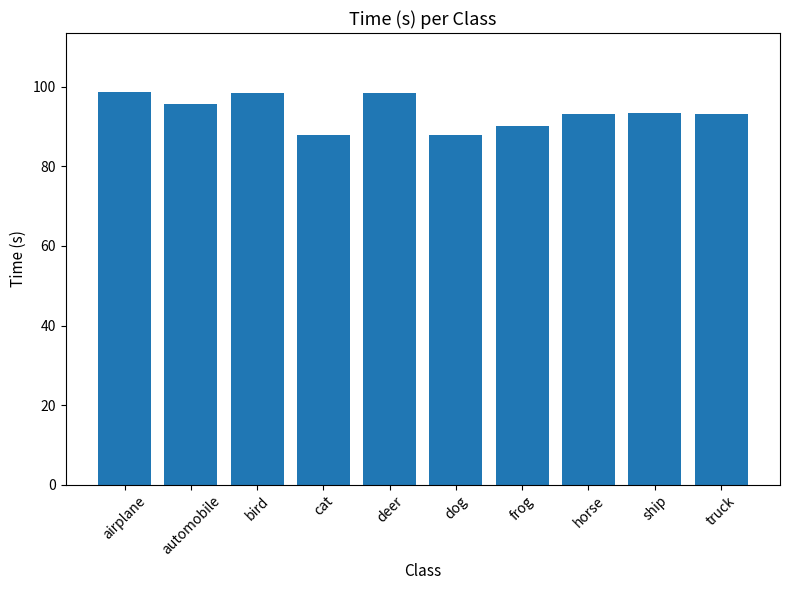

What is the label of the 4th bar from the right?

frog